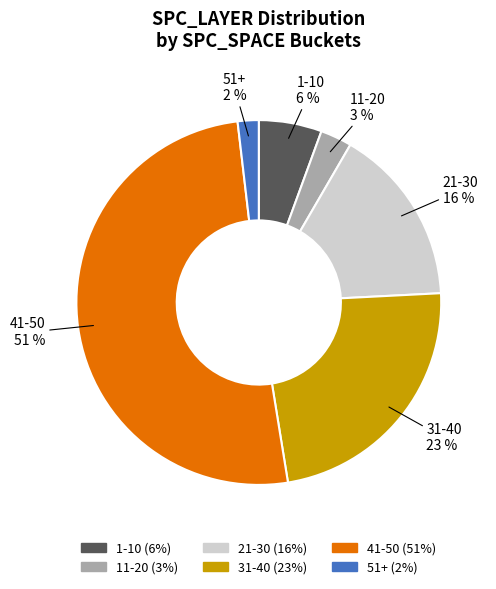

To the nearest percent, what is the average slice percentage?

17%